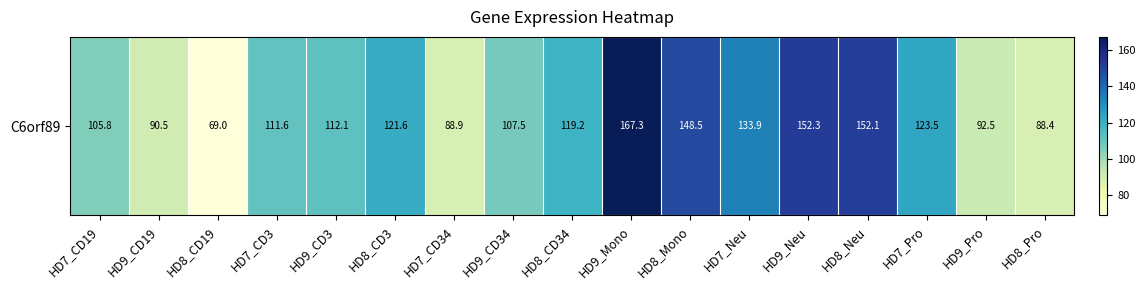

Read the value at HD7_CD3.

111.6